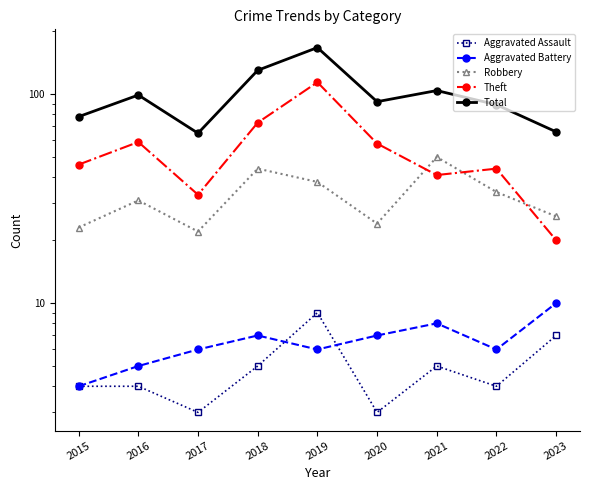

How many series are shown in this chart?

5